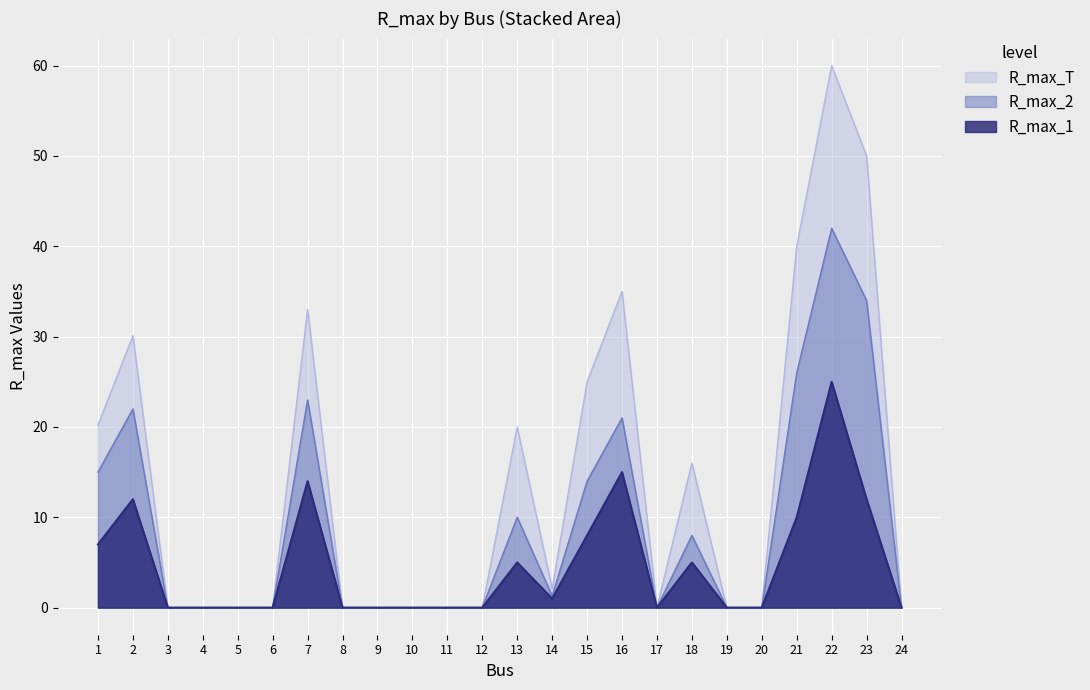

What is the sum of all R_max_T values?

331.4